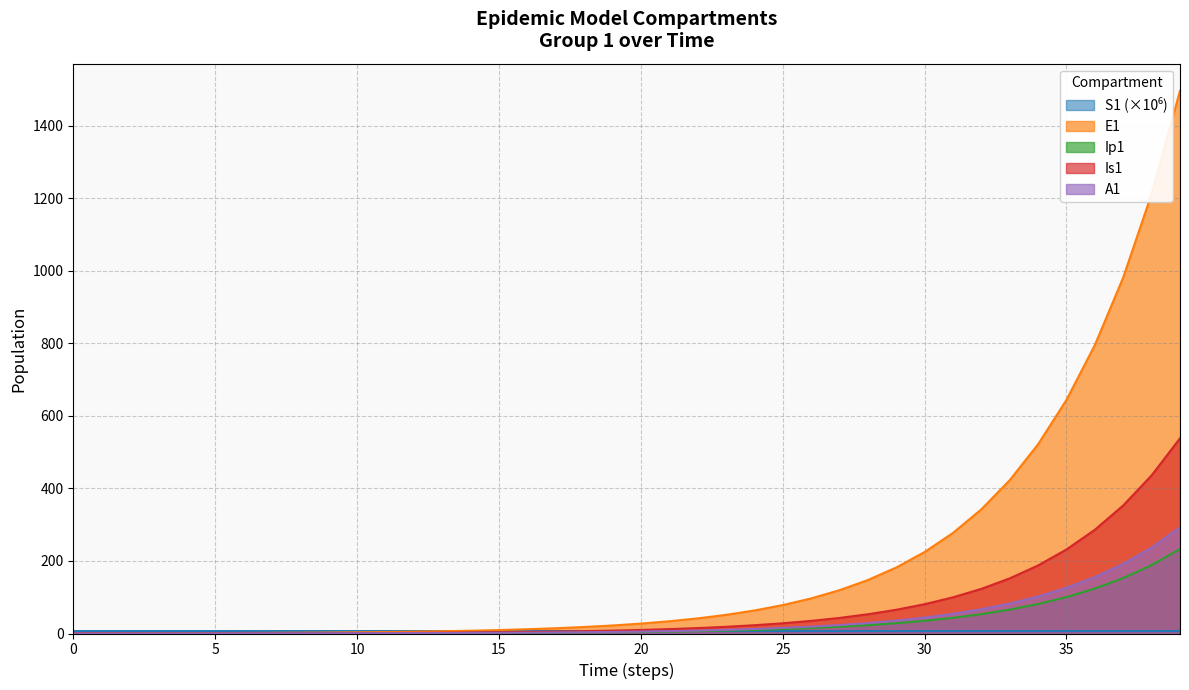

True or false: A1 and Is1 intersect in this chart.

False